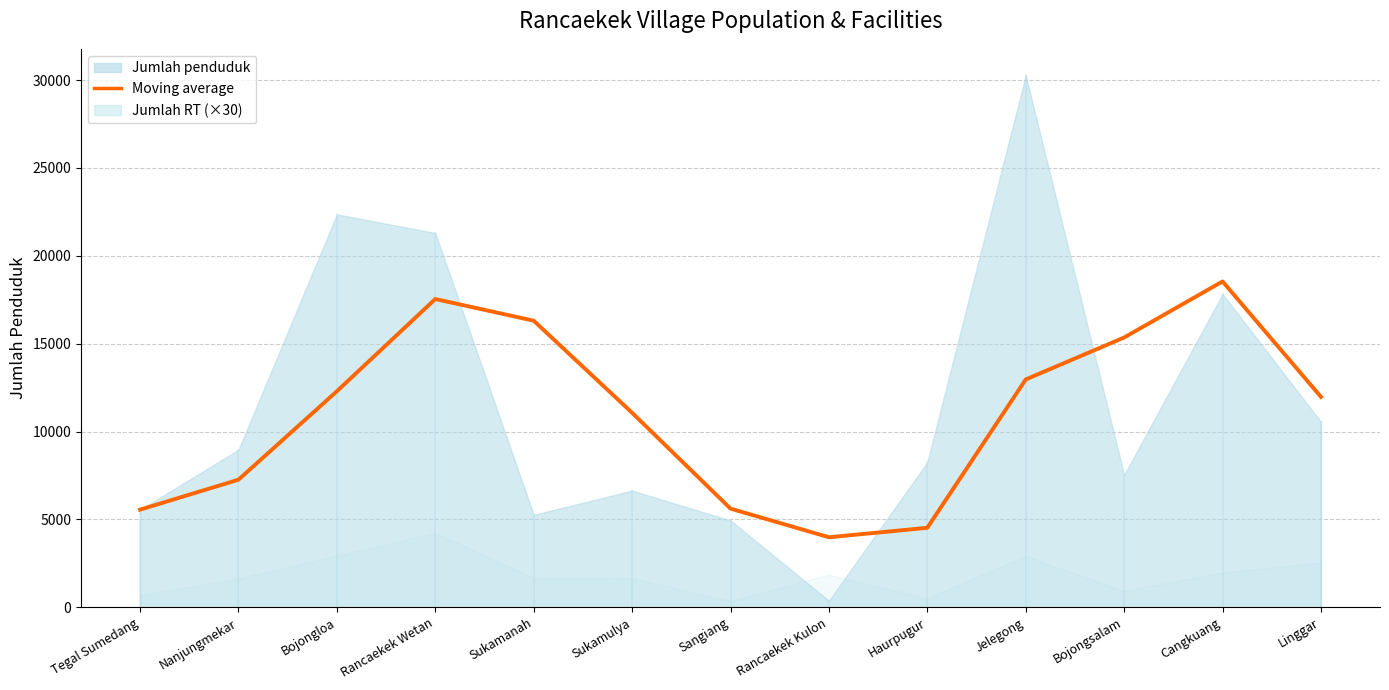

Does the chart display data point markers on the line(s)?

No